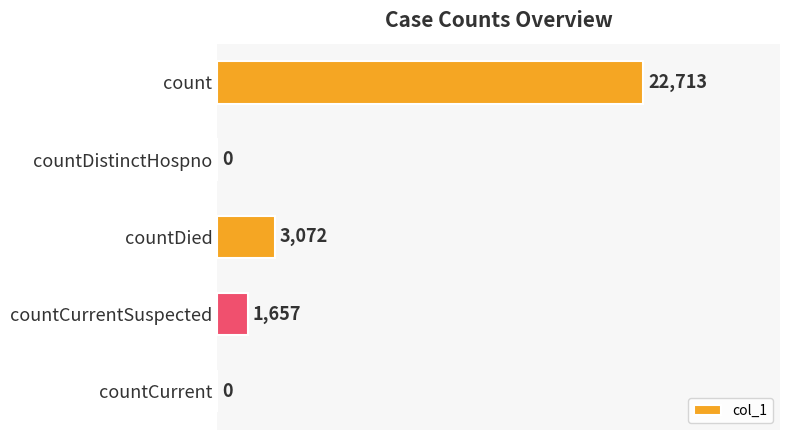

Where is the data nearest to the value 11356?

countDied